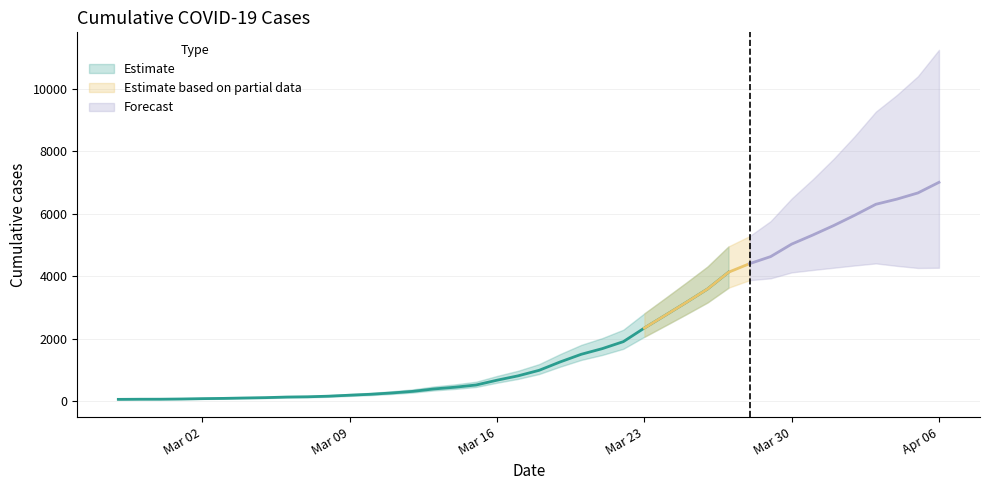

How many lines are shown in the chart?

1